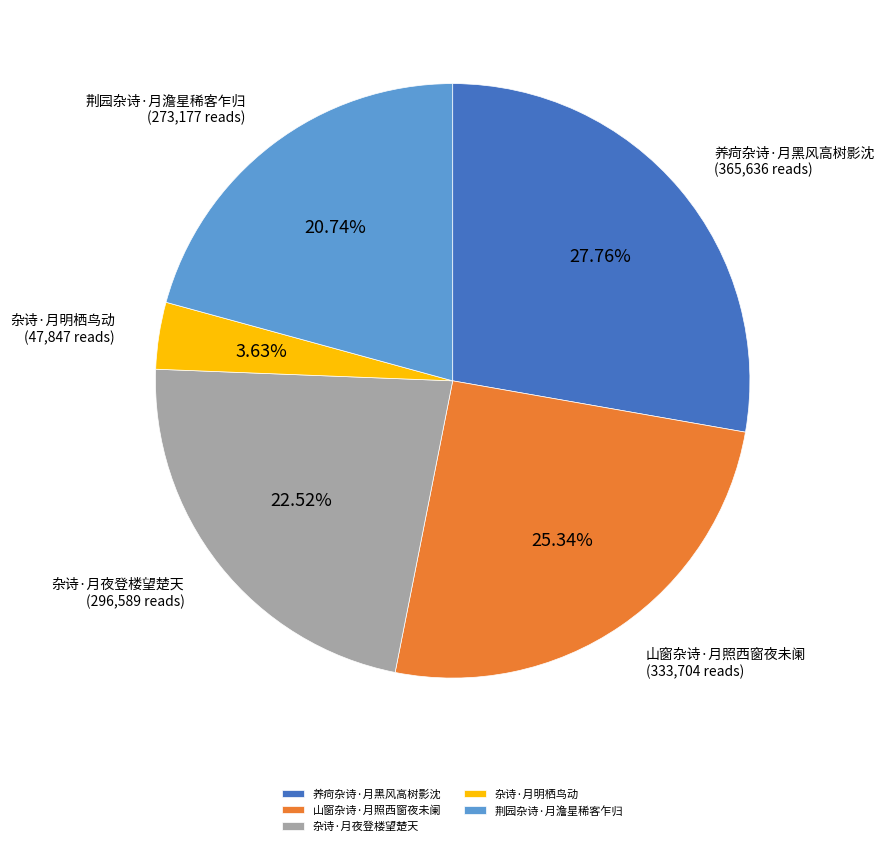

To the nearest percent, what portion does 养疴杂诗·月黑风高树影沈 represent?

28%